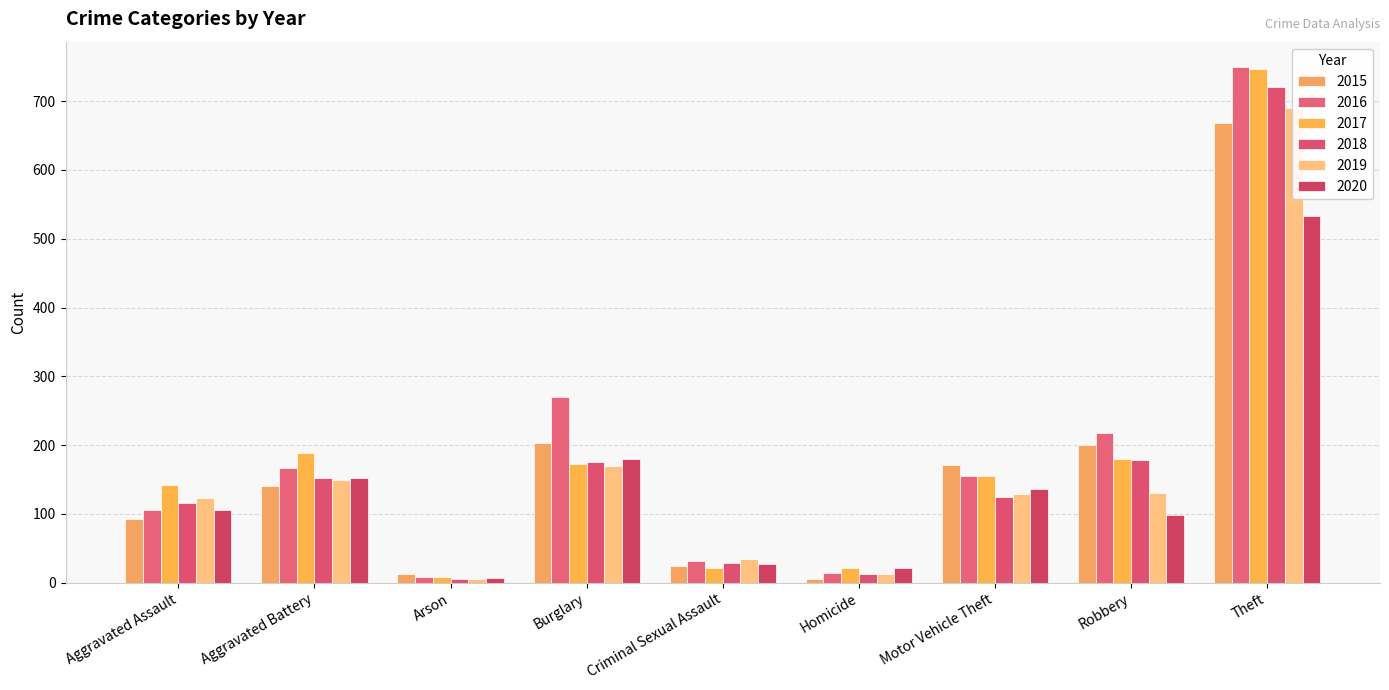

How many bars are there in each group?

6